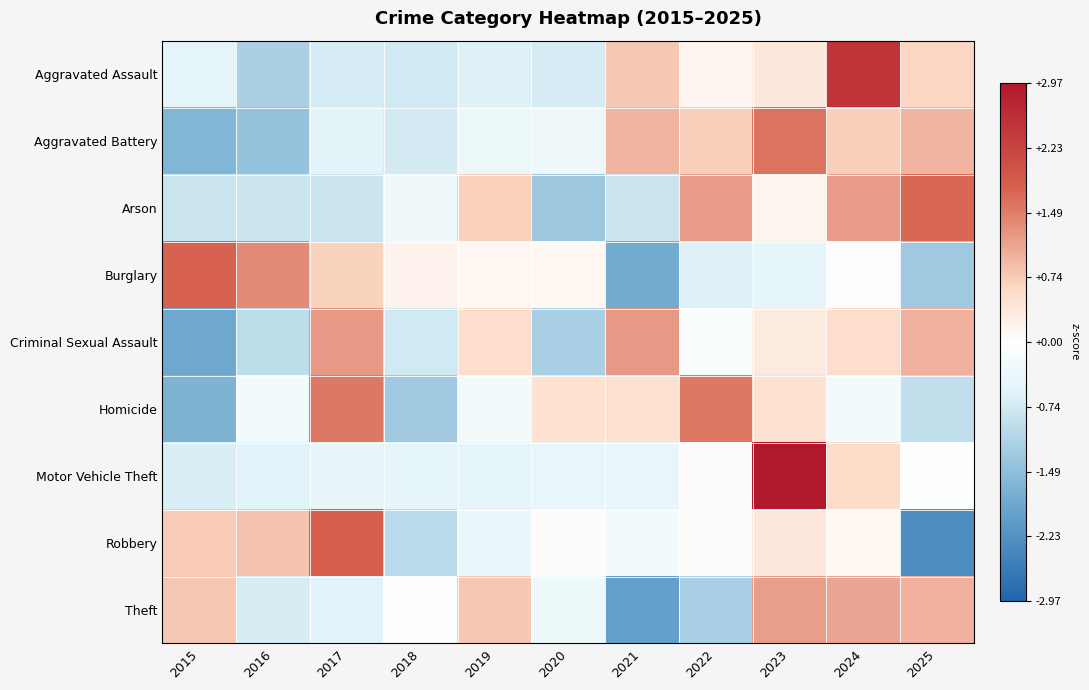

At which category does the chart reach its minimum across all series?

2025